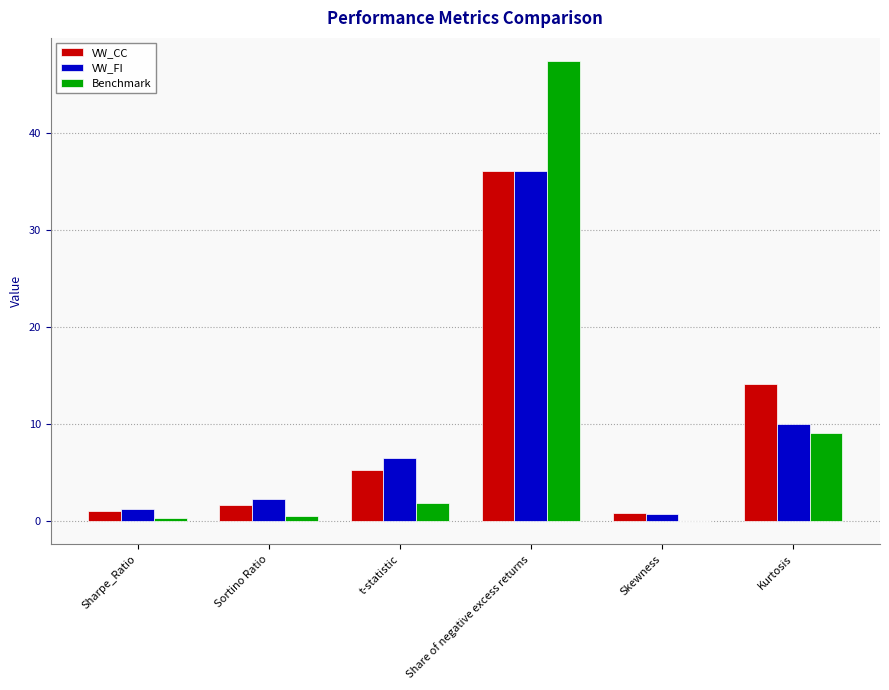

Is the value of VW_CC at t-statistic greater than the value of VW_FI at t-statistic?

No